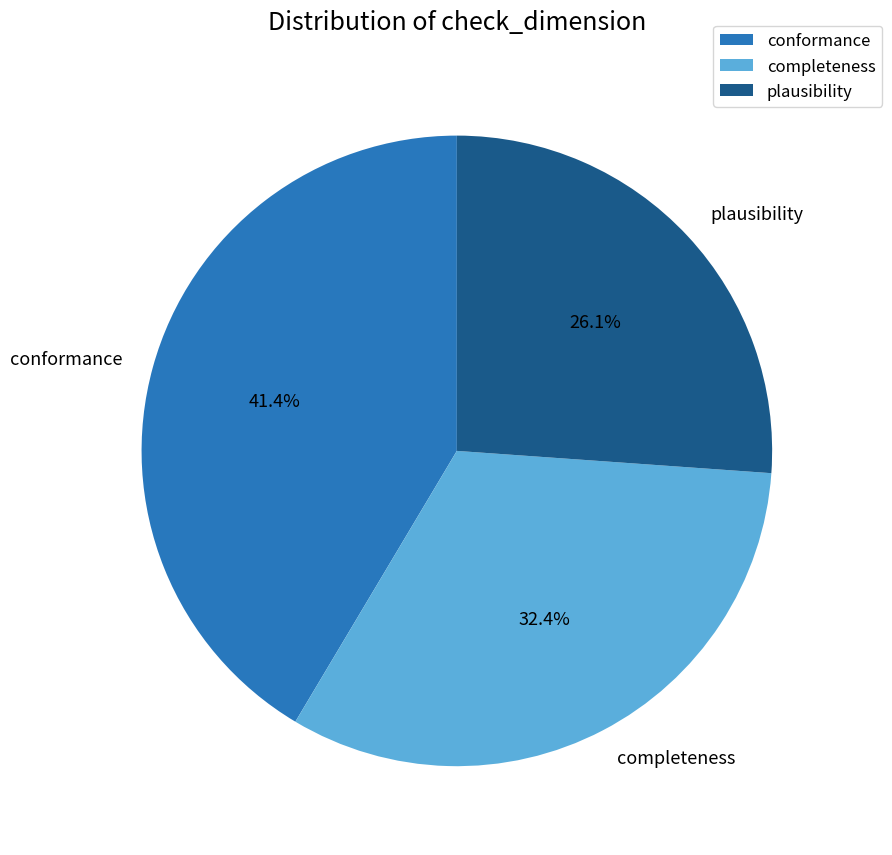

How many slices are in this pie chart?

3